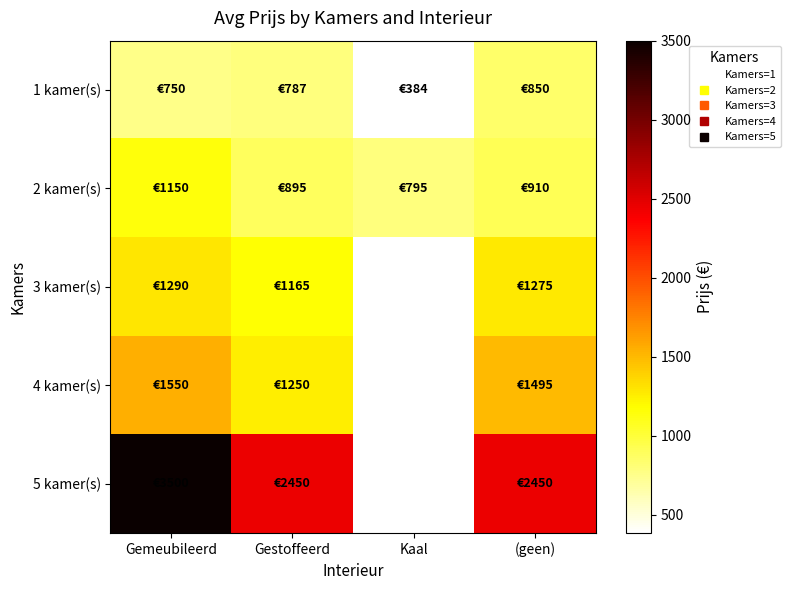

What is the total value across all series at Gemeubileerd?

8240.0